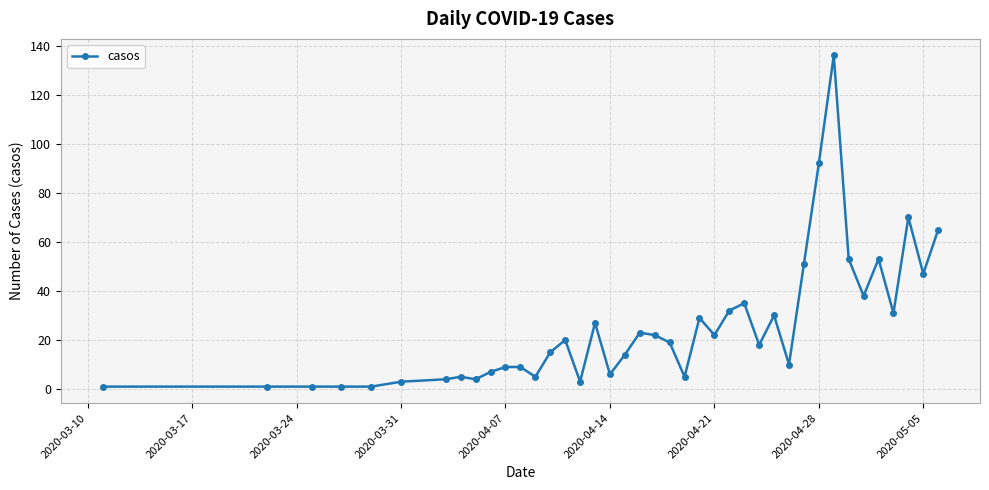

What is the average value?

25